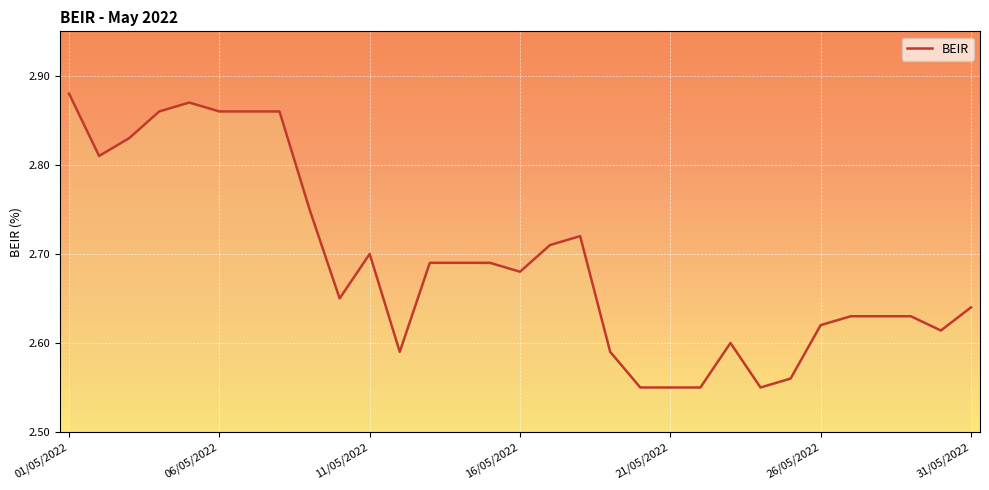

Count the values in the range 2 to 3.

31